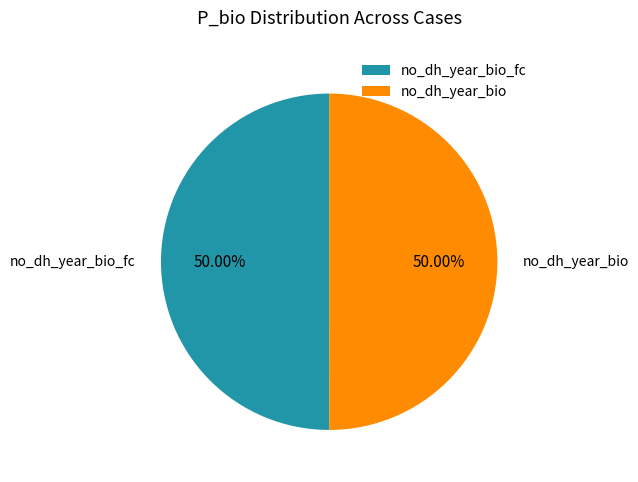

Is the sum of no_dh_year_bio_fc and no_dh_year_bio greater than half?

Yes